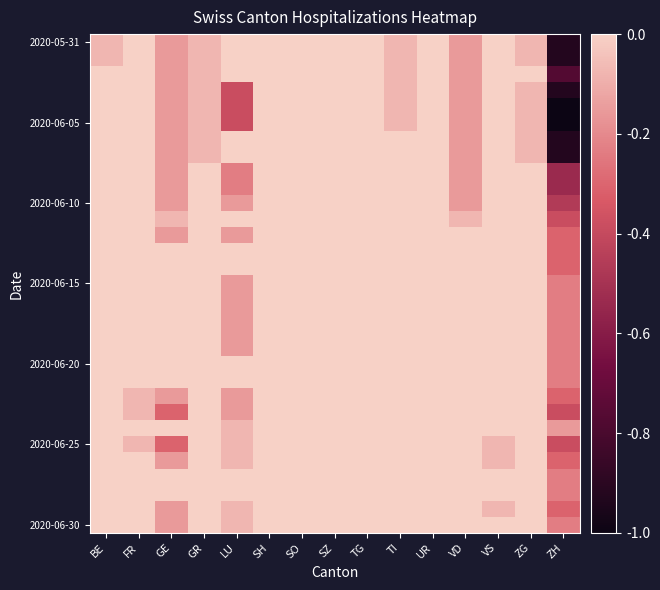

Which label corresponds to the largest value in the chart?

FR